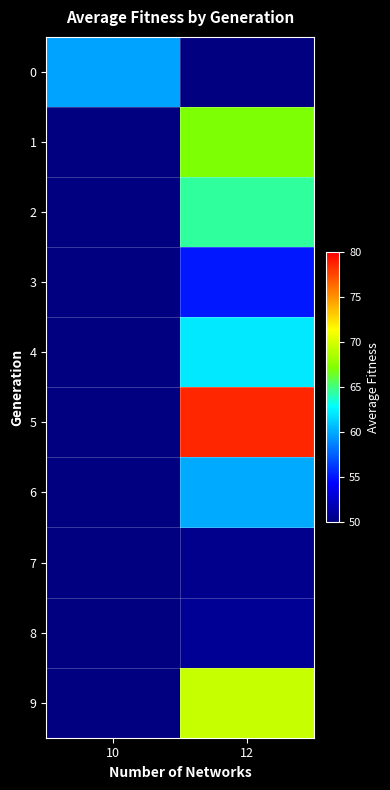

Between 10 and 12, which is larger?

12